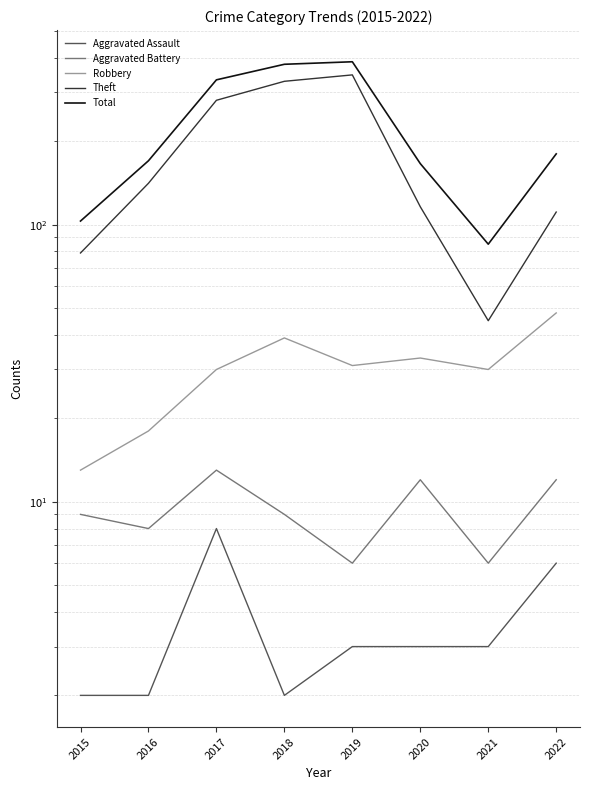

How many lines are shown in the chart?

5